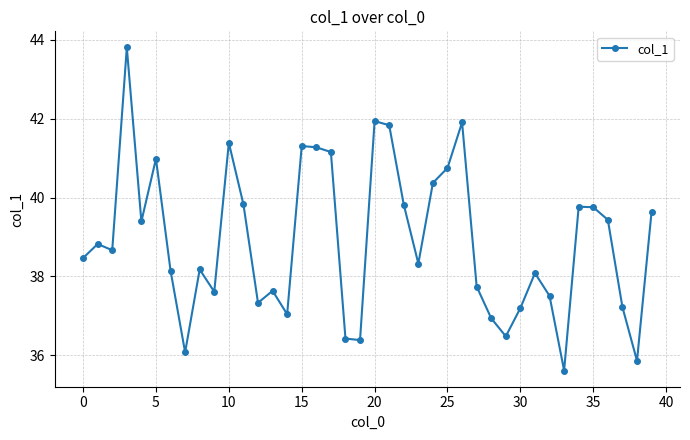

What is the average value?

38.9